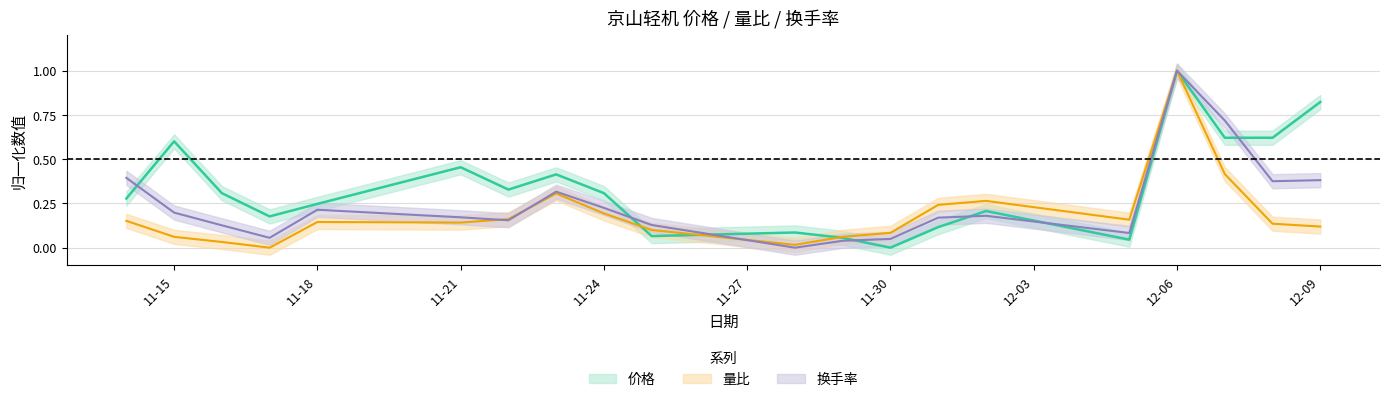

What is the value of the 换手率 point at the 3rd from the left?

0.1